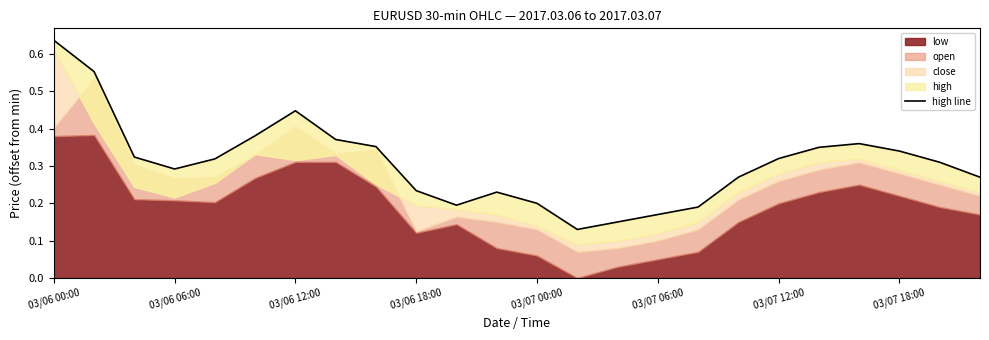

What is the average value?

0.3